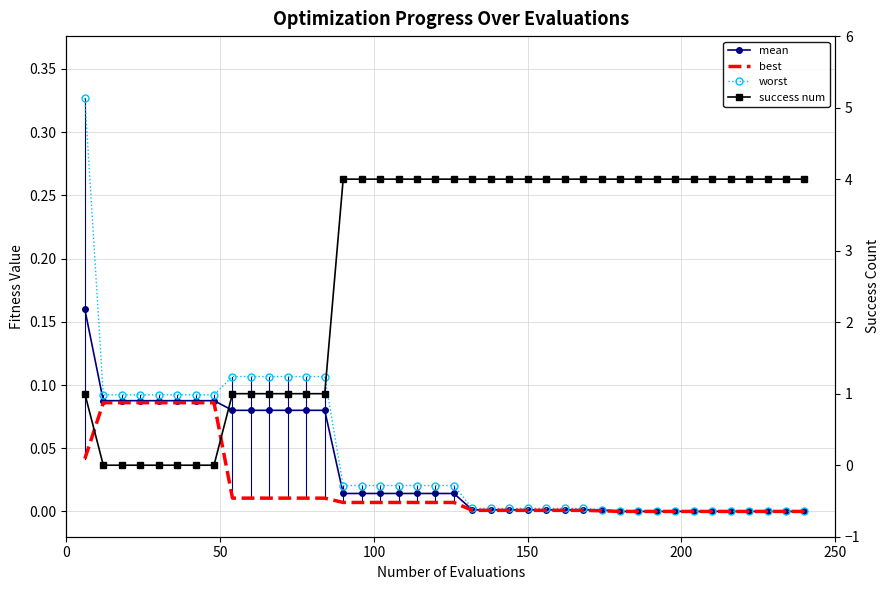

What is the difference between the second highest and minimum values in the success num series?

4.0